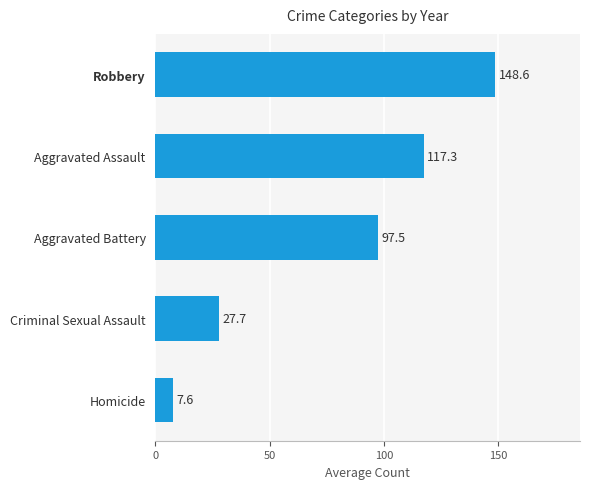

The value at Homicide is 7.6. True or false?

True